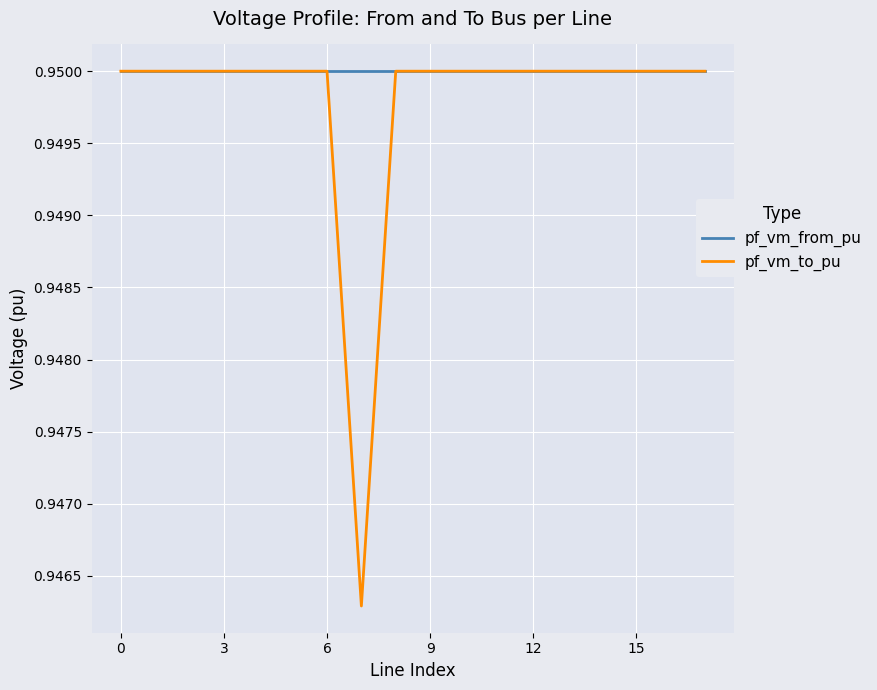

Which series has the largest total across all categories?

pf_vm_from_pu